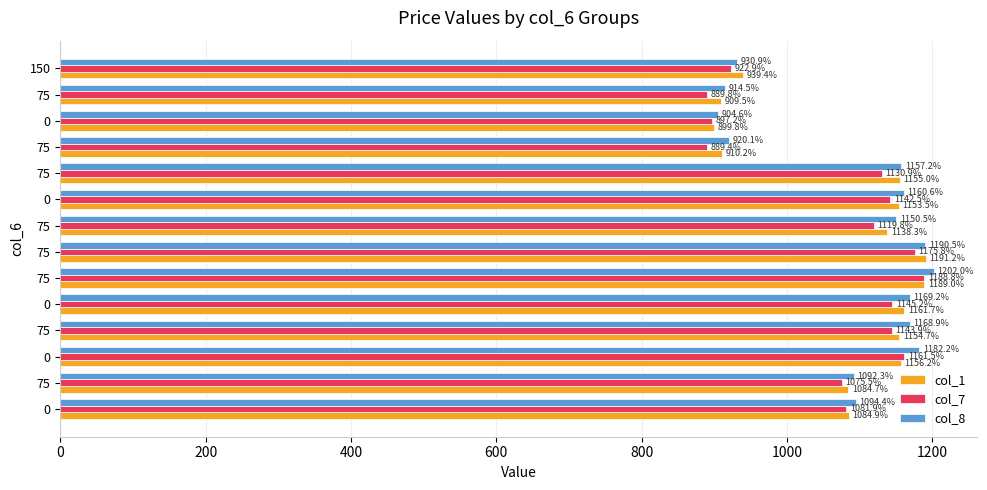

Reading left to right, extract all data points from this chart.

col_1: 1084.9	1084.7	1156.2	1154.7	1161.7	1189.0	1191.2	1138.3	1153.5	1155.0	910.2	899.8	909.5	939.4
col_7: 1081.9	1075.5	1161.5	1143.9	1145.2	1188.8	1175.8	1119.8	1142.5	1130.9	889.4	897.2	889.8	922.9
col_8: 1094.4	1092.3	1182.2	1168.9	1169.2	1202.0	1190.5	1150.5	1160.6	1157.2	920.1	904.6	914.5	930.9